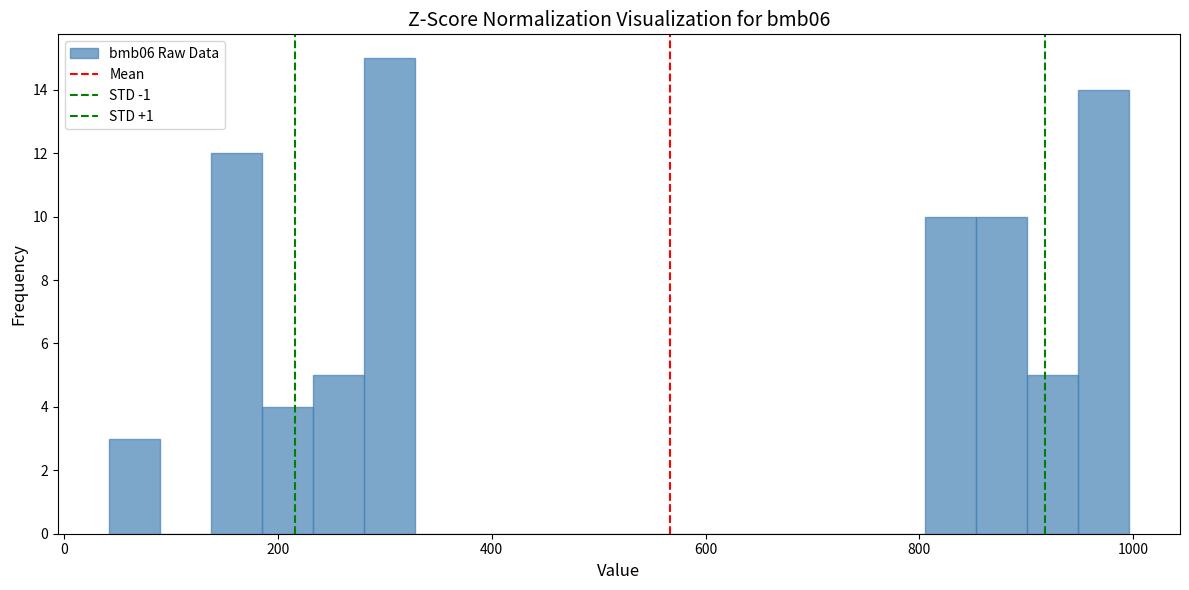

Around what value on the x-axis is the tallest bar? Give the approximate position of its centre, as read against the axis.

300